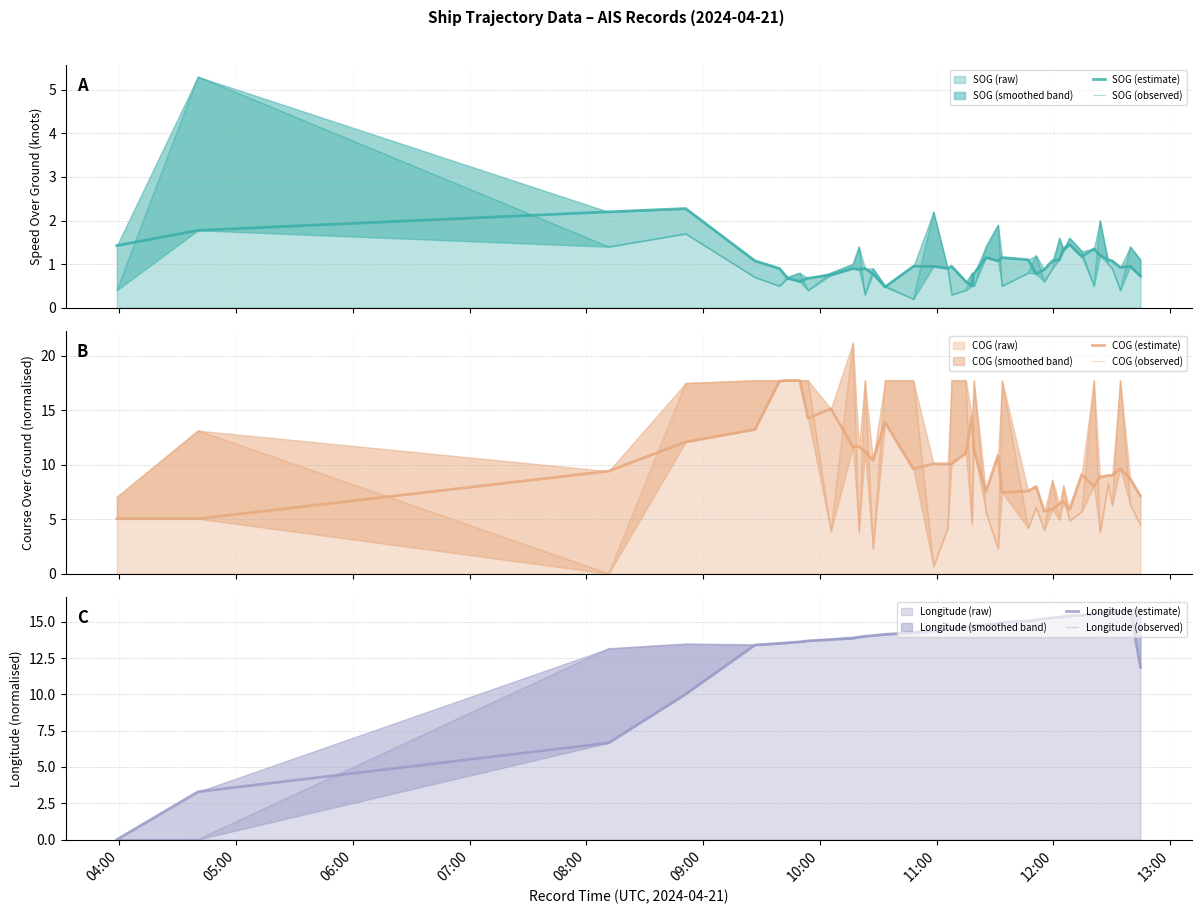

What is the maximum value for COG (raw)?

21.2